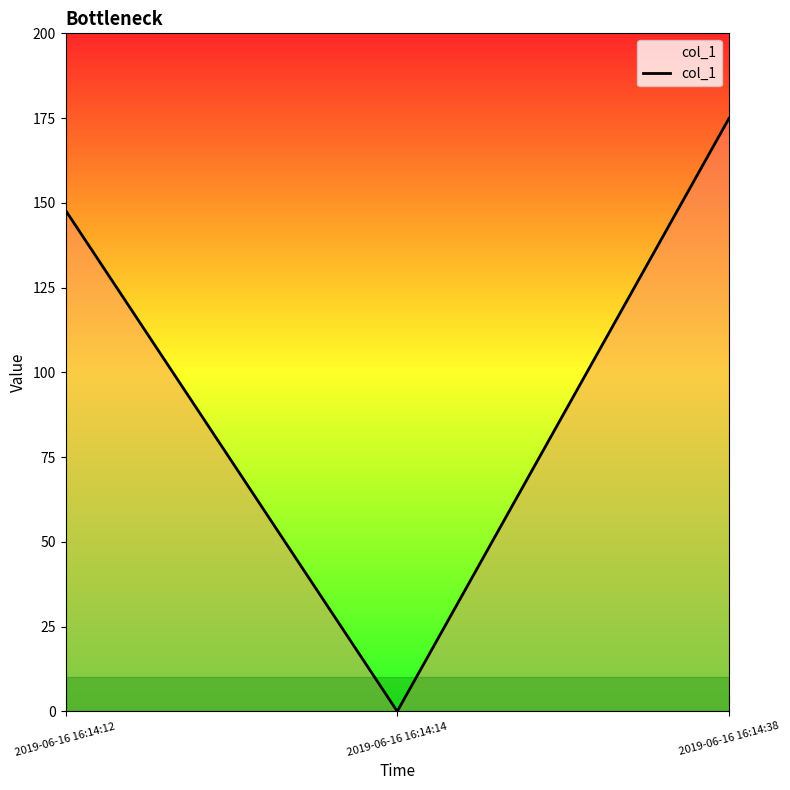

Is it true that the value at 2019-06-16 16:14:14 is 59.4?

False